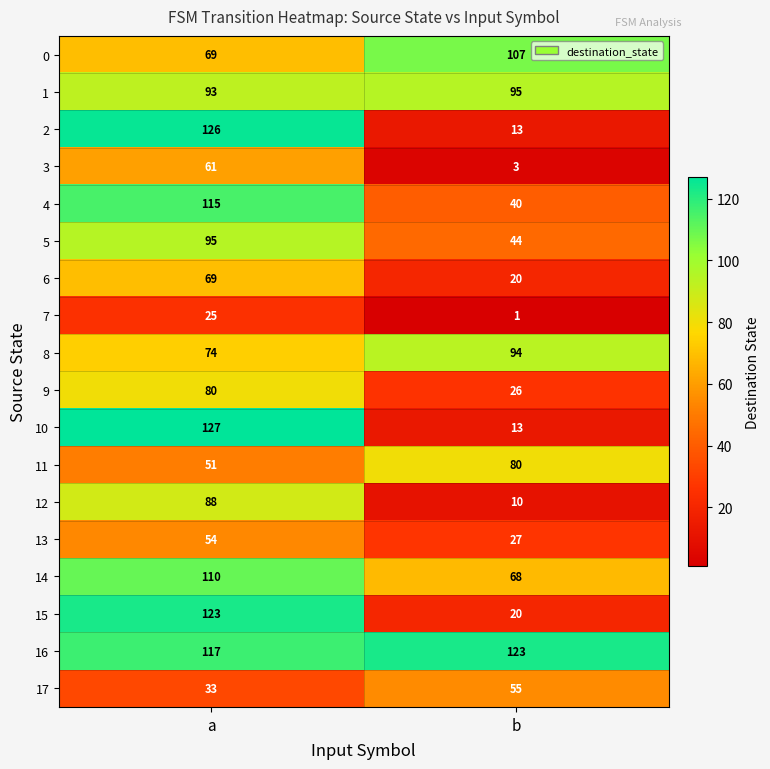

What is the approximate value of 5 at b?

44